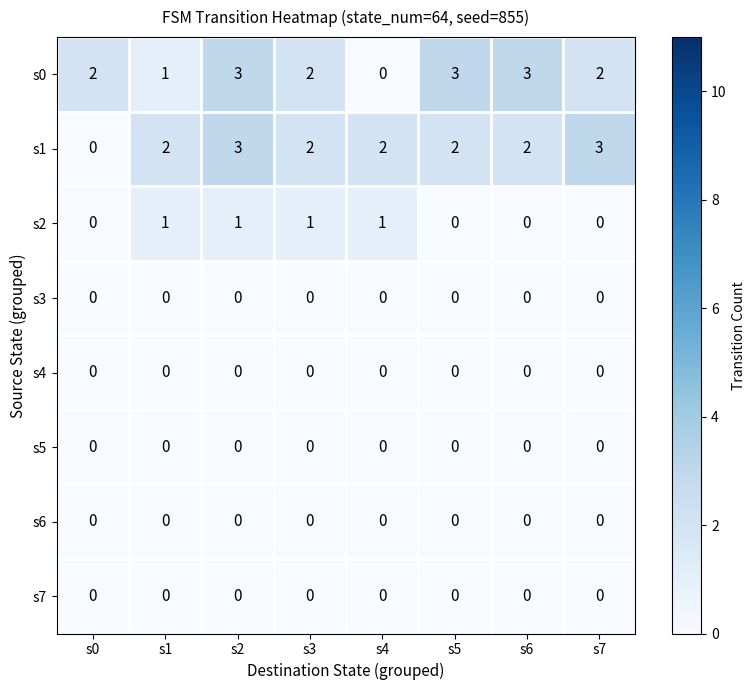

At how many categories does at least one series exceed 0?

8